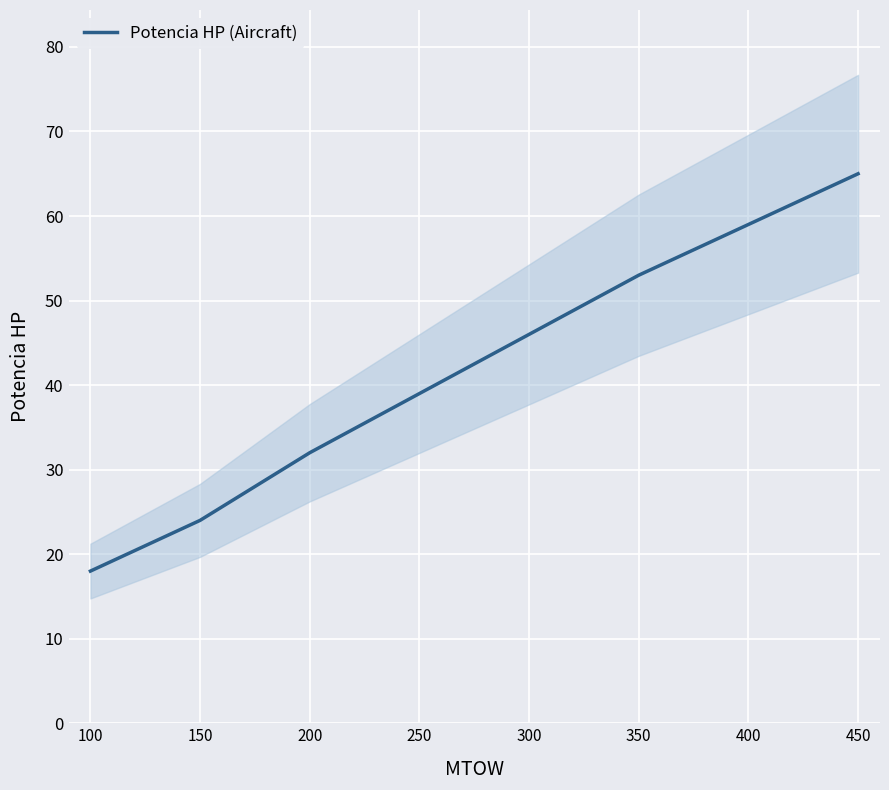

Reading right to left, list all the values displayed in this chart.

65	59	53	46	39	32	24	18